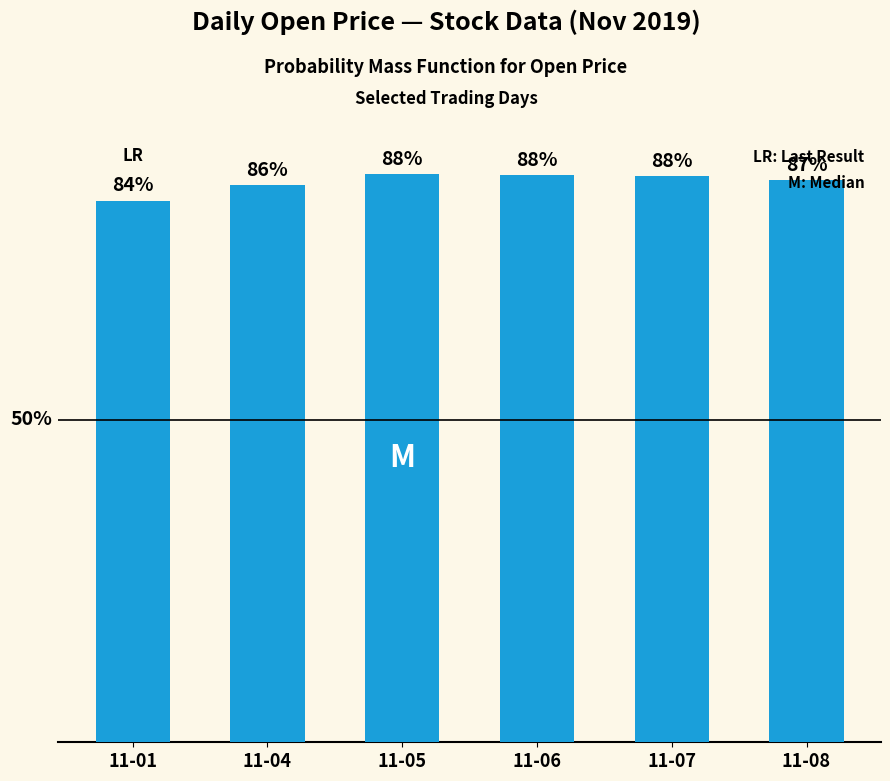

Where does the data first go above 87?

11-05